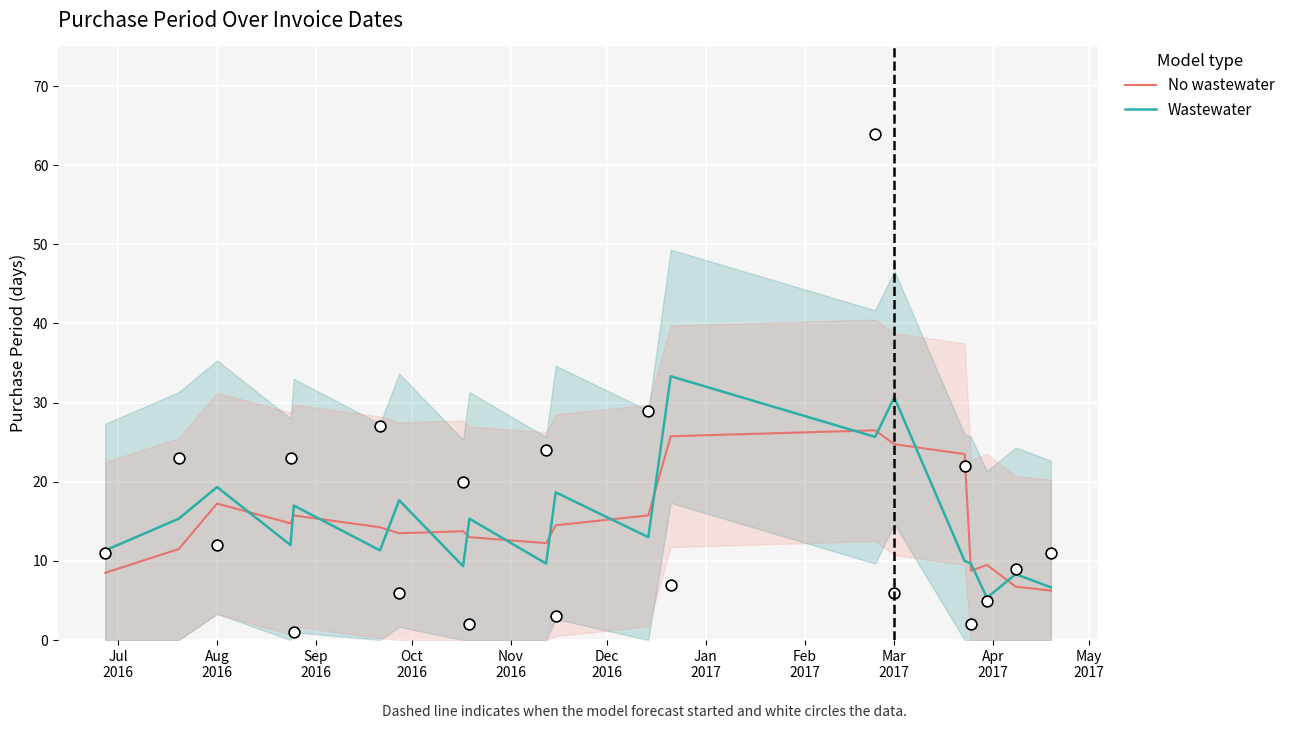

Which series reaches the maximum Y coordinate?

Wastewater